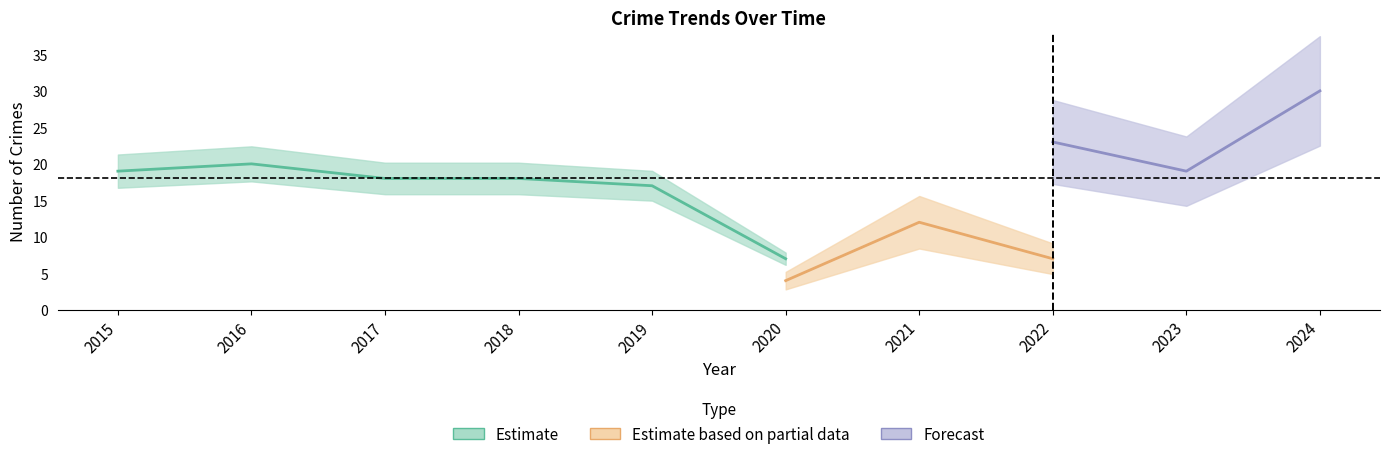

The value of Theft at 2018 is 27. True or false?

False